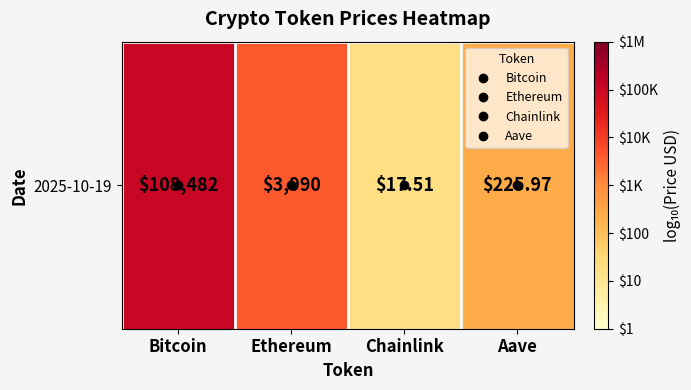

Where is the data nearest to the value 3?

Ethereum